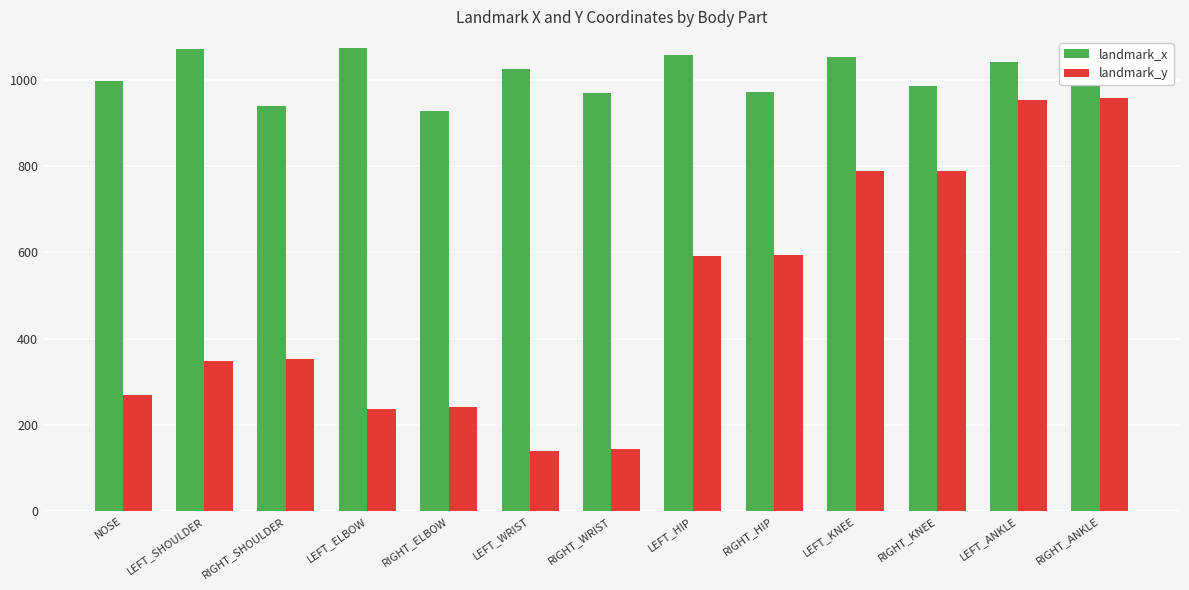

What is the approximate value of landmark_y at RIGHT_ANKLE?

959